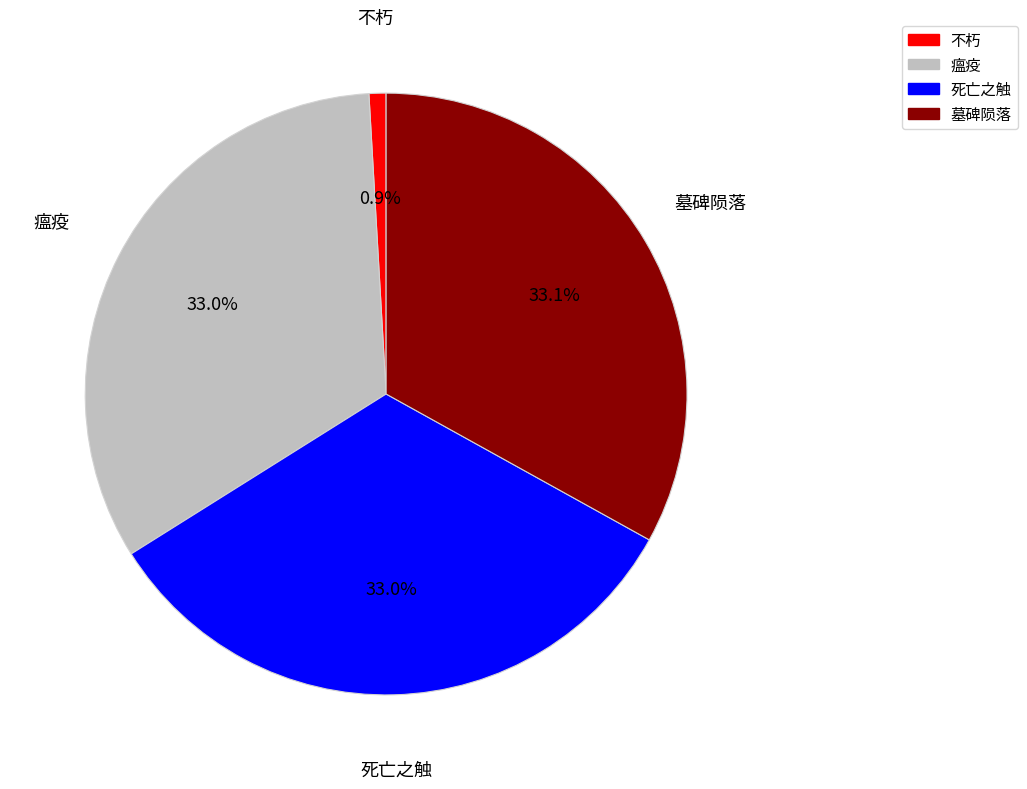

To the nearest percent, what is the combined percentage of 不朽 and 死亡之触?

34%